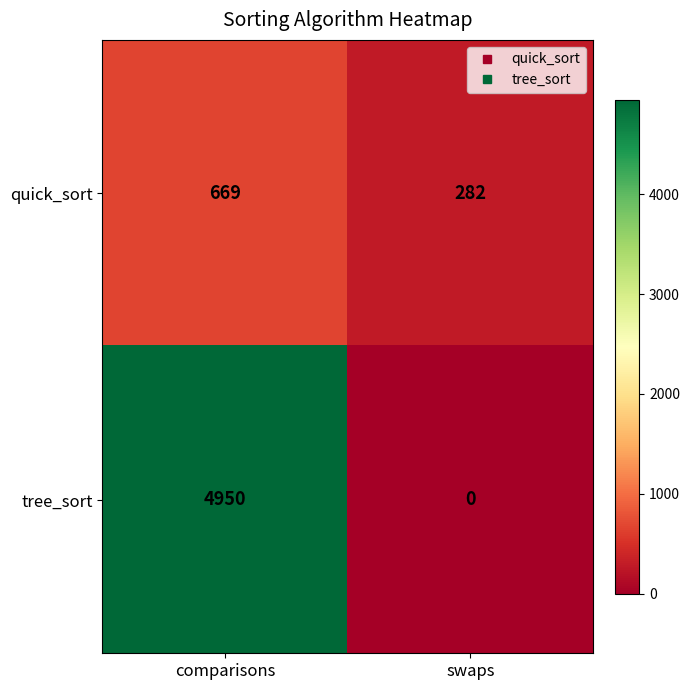

What is the sum of the quick_sort values at swaps and comparisons?

951